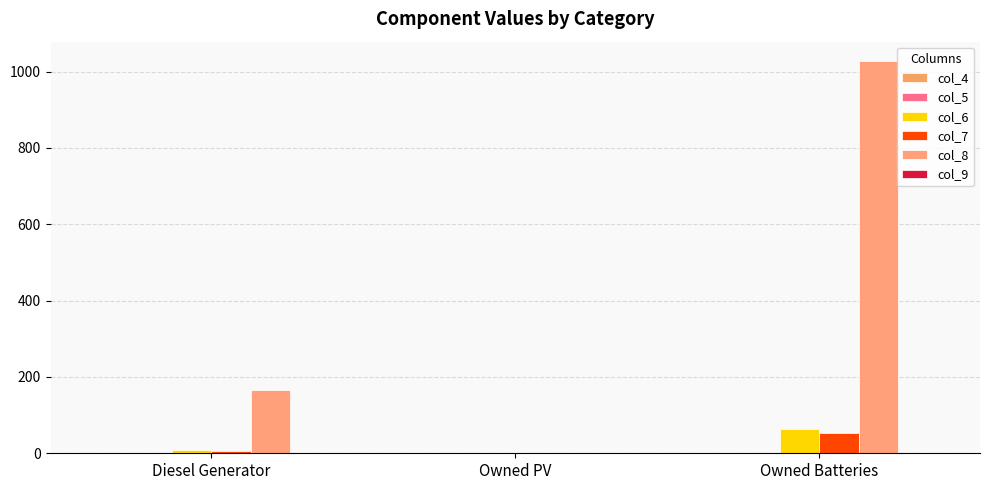

At which category is the sum across all series the highest?

Owned Batteries